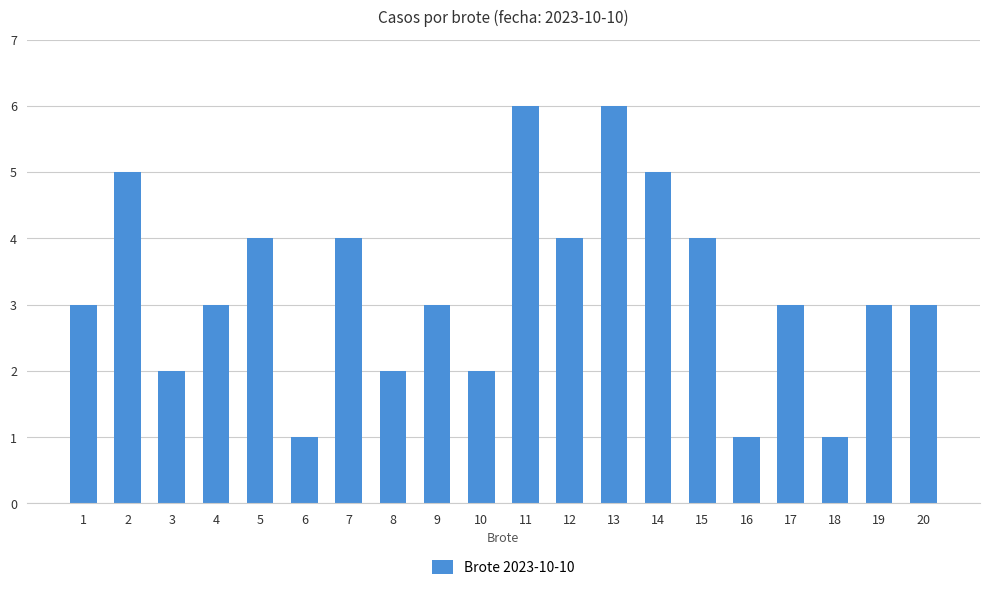

What is the ratio of the value at 13 to the value at 6?

6.0